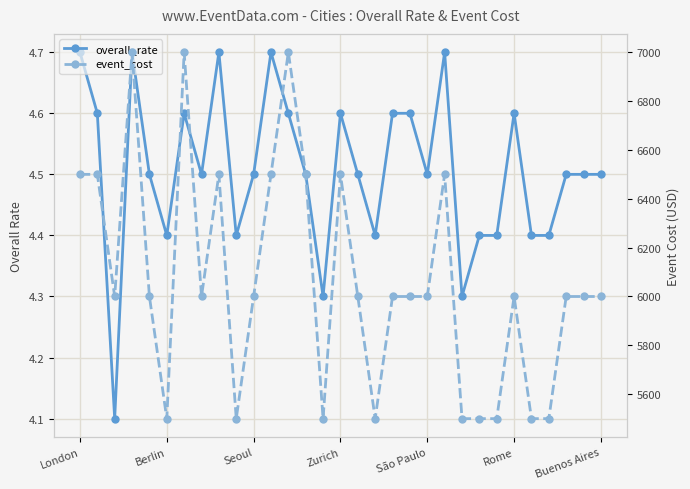

What are all the series names shown in the legend?

overall_rate, event_cost